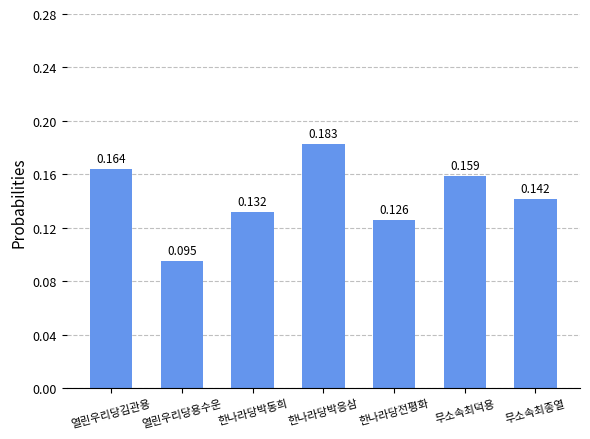

Does the chart contain any negative values?

No